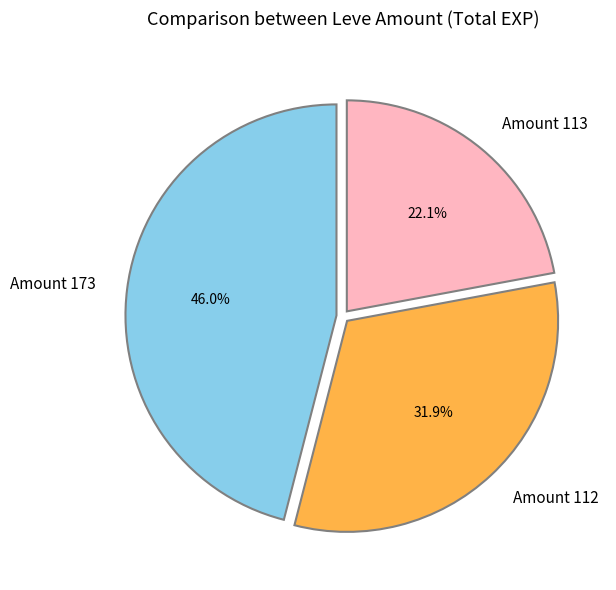

Do Amount 112 and Amount 113 together represent more than half of the pie?

Yes